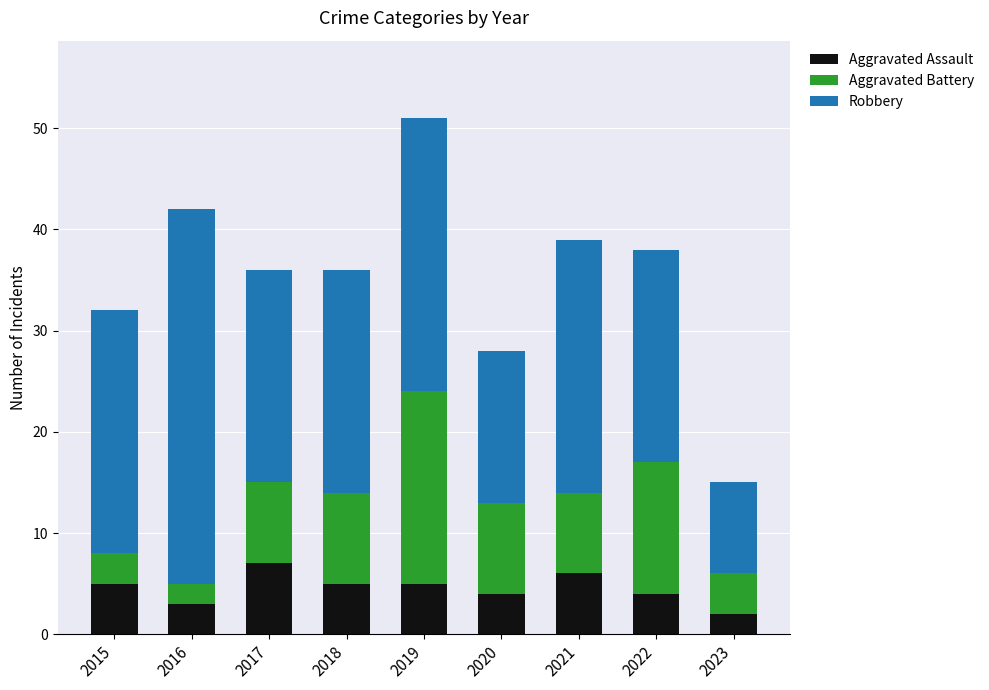

What is the highest value of the Aggravated Assault series?

7